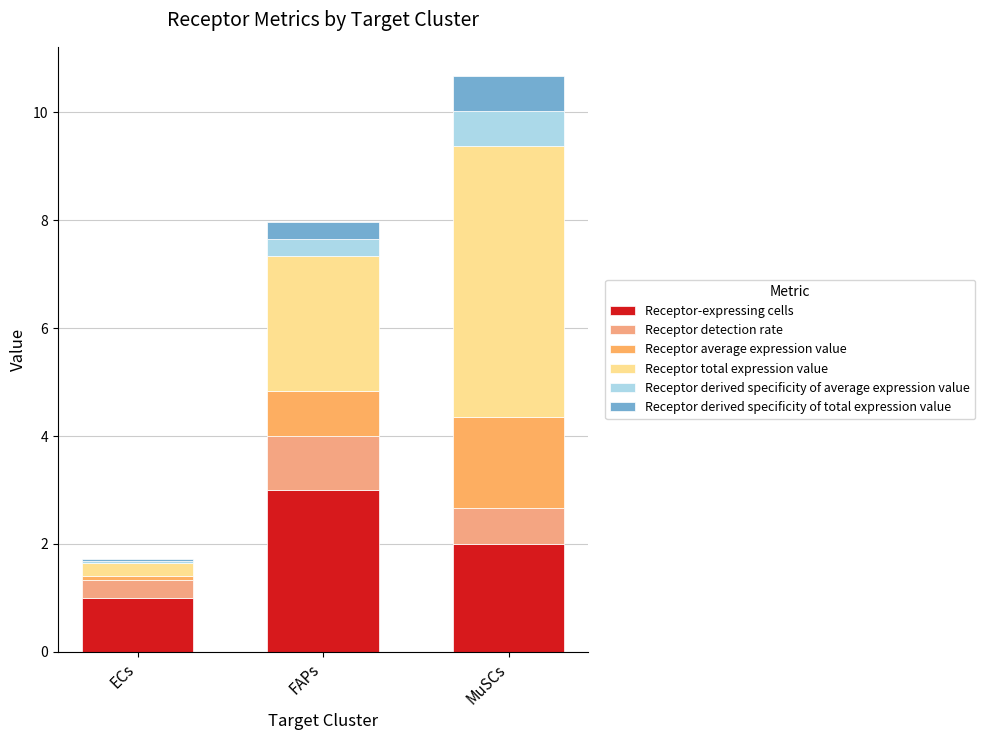

How many categories are shown in the chart?

3